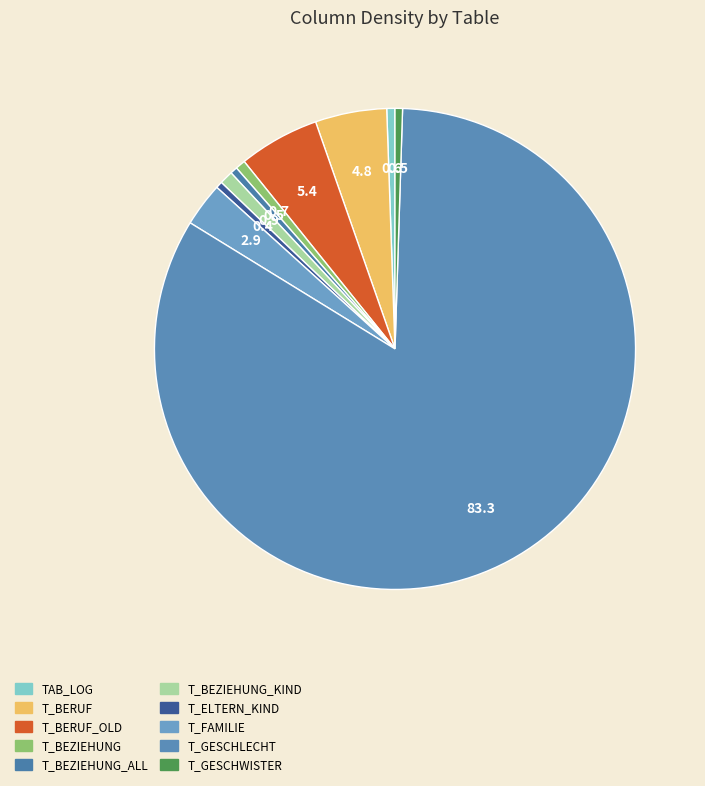

How many segments does this pie chart have?

10